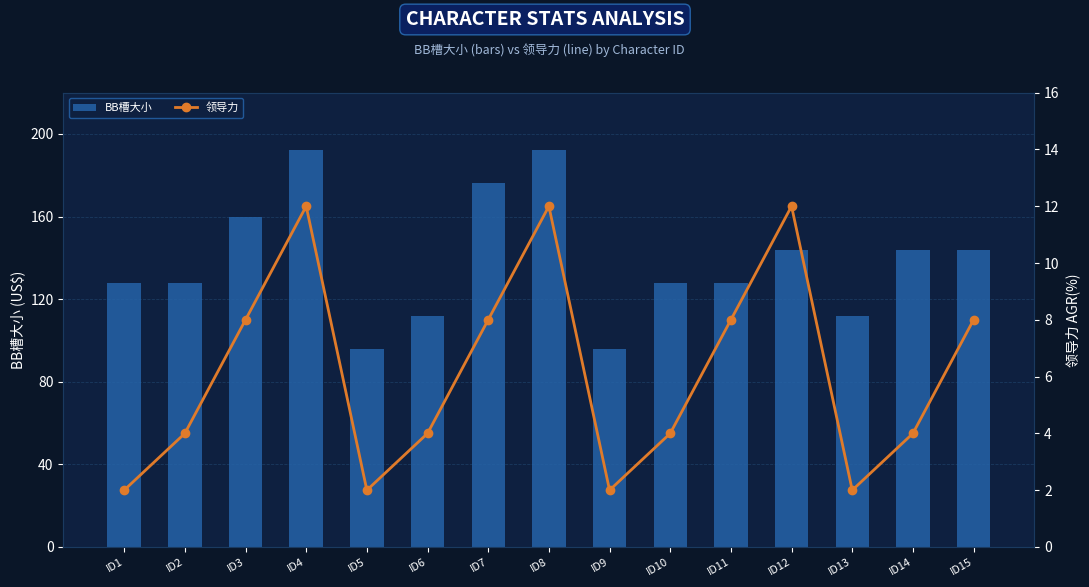

Which category has the highest value across all series?

ID4